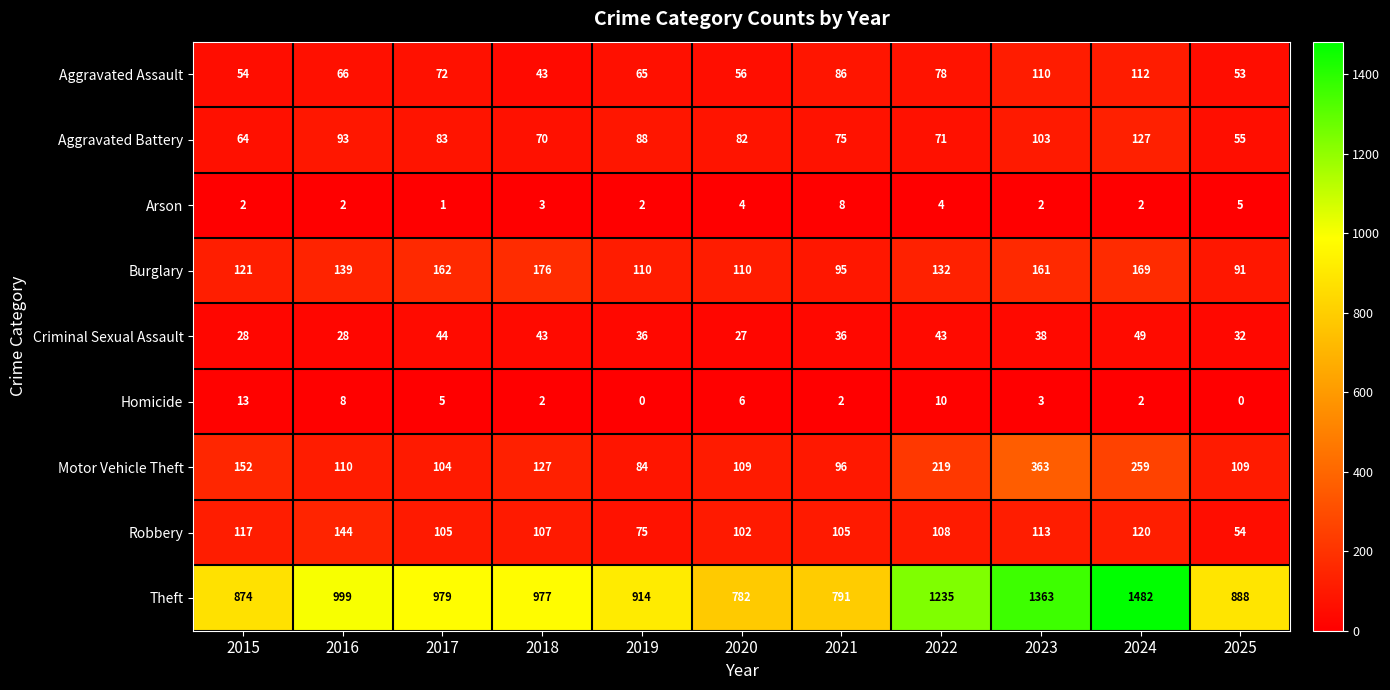

Which category has the lowest value in the Motor Vehicle Theft series?

2019